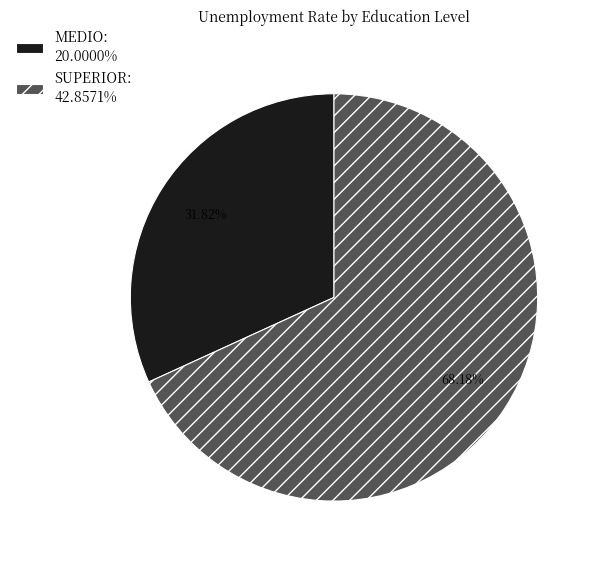

What is the majority slice?

SUPERIOR